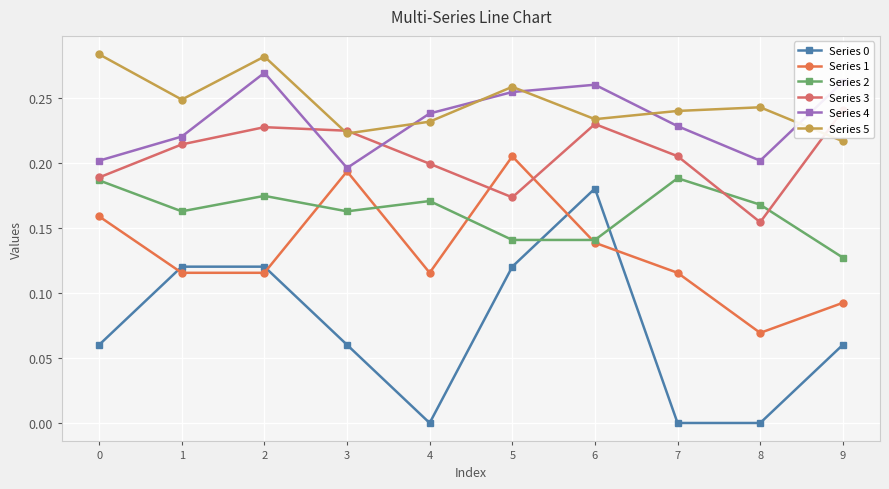

Is the value of Series 1 at 5 greater than the value of Series 2 at 6?

Yes